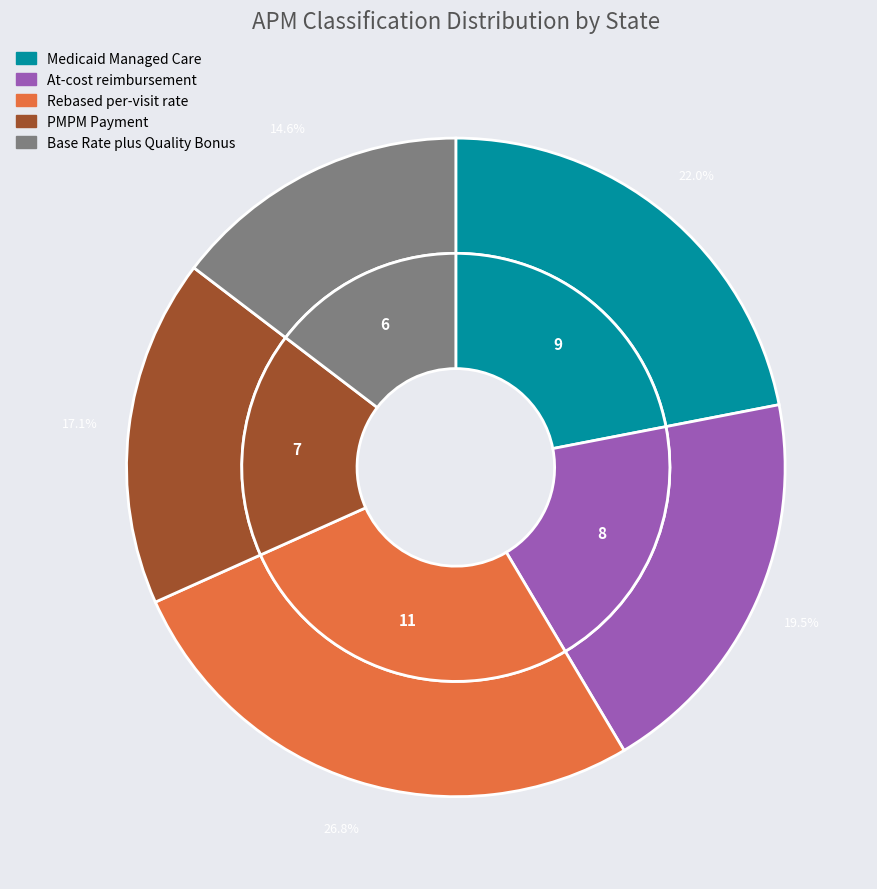

What is the change in value from 2 - At-cost reimbursement to 5 - Base Rate plus Quality Bonus?

-2